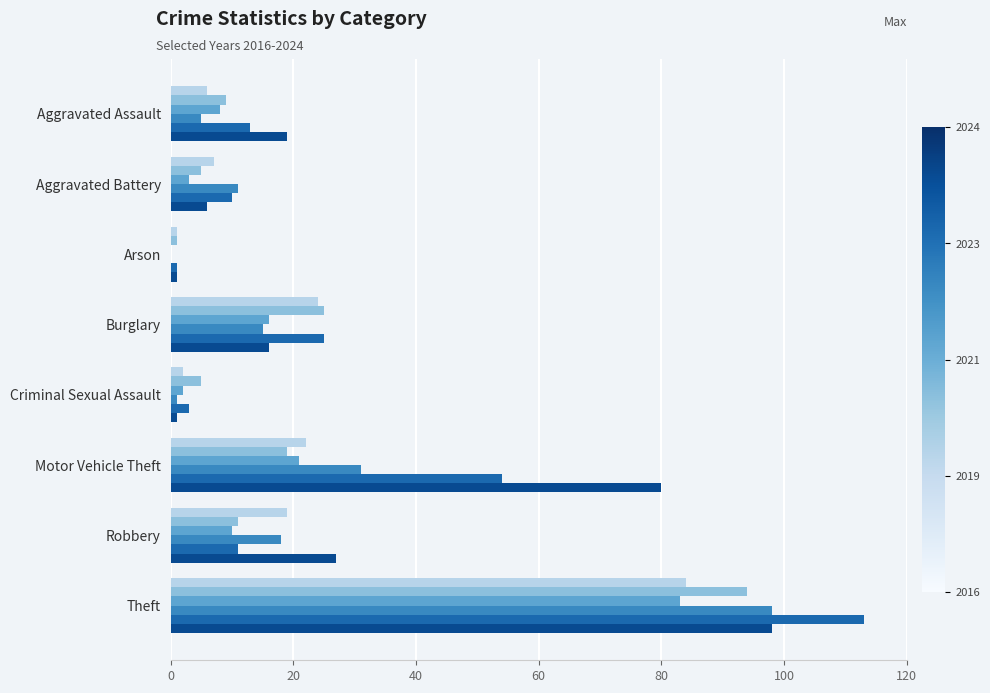

Which label corresponds to the largest value in the chart?

Theft